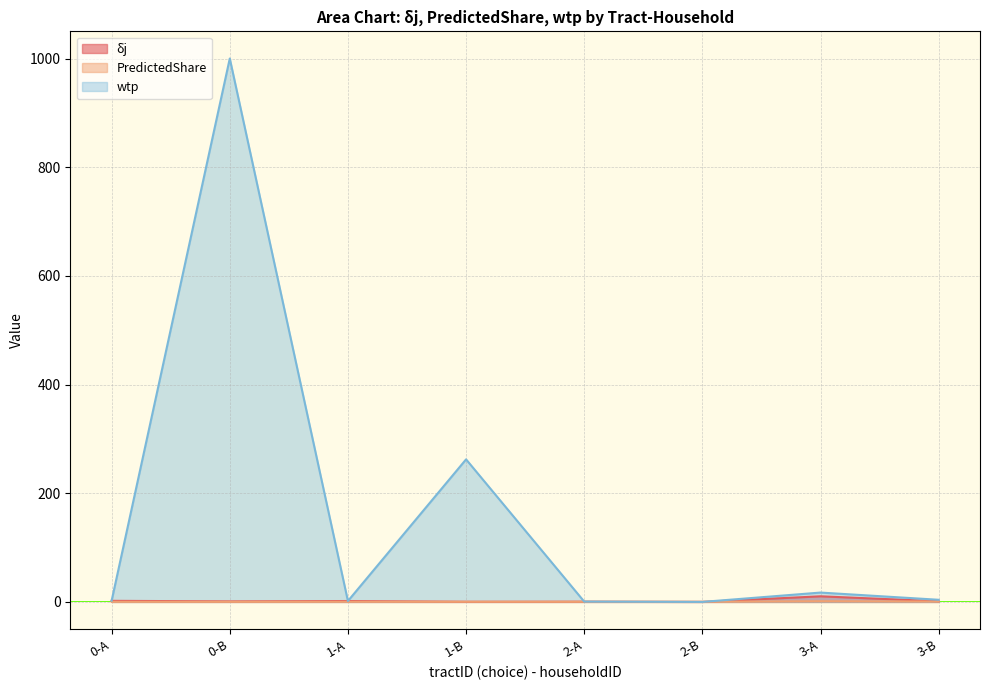

How many categories are shown in the chart?

8